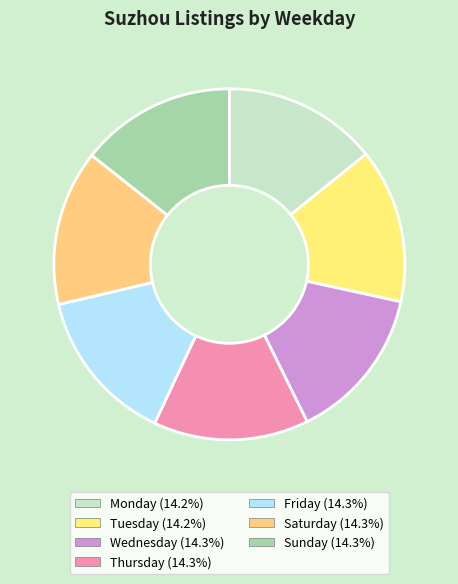

Is there a majority slice in this chart?

No